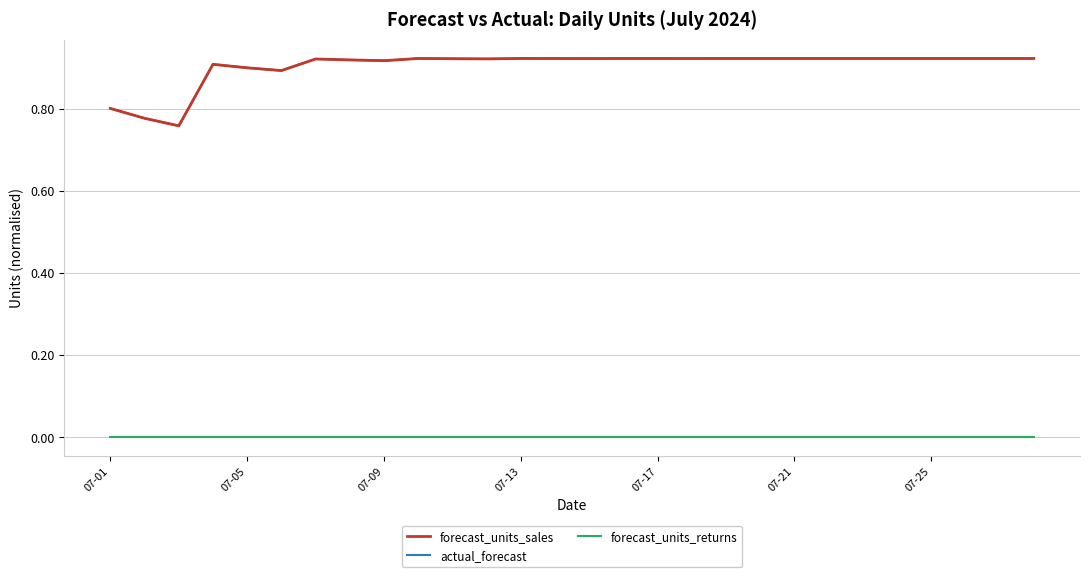

Which series has the largest total across all categories?

forecast_units_sales